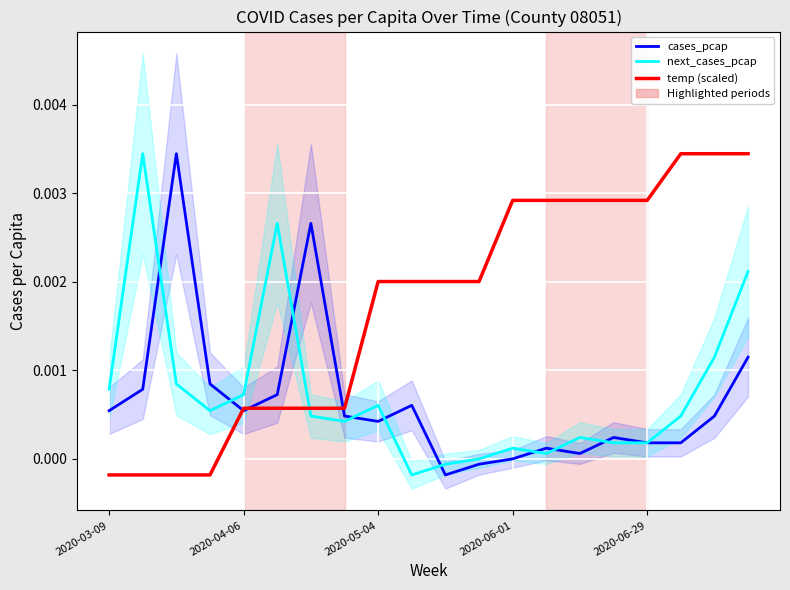

True or false: temp (scaled) and cases_pcap cross at least once.

True